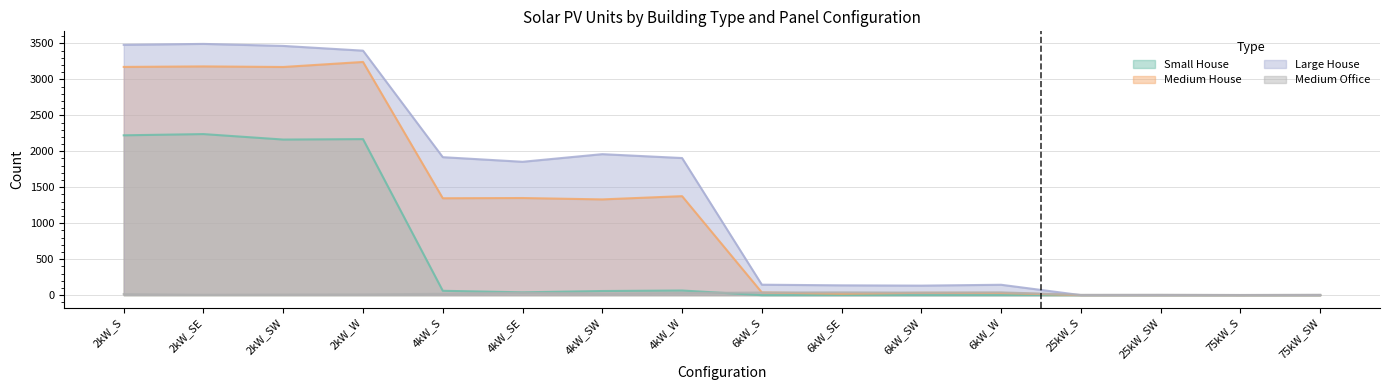

The Medium Office series shows 38 at 6kW_SE. True or false?

True